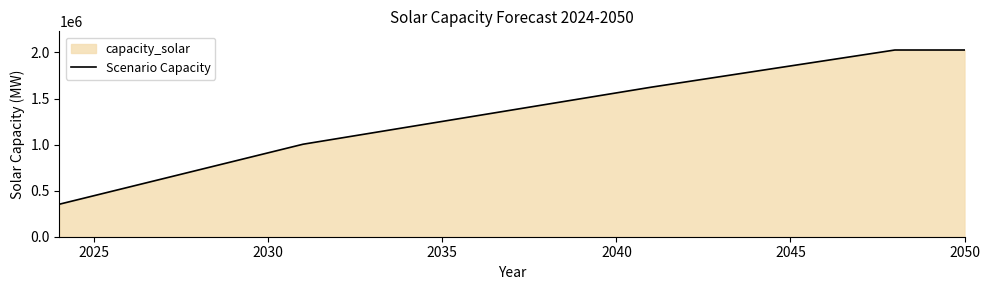

What is the smallest value displayed?

353020.0